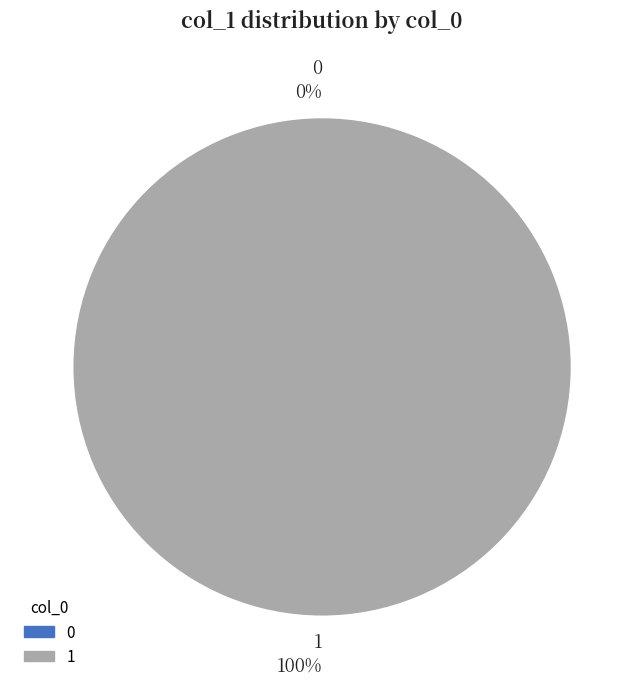

Is 1 the majority of the pie?

Yes